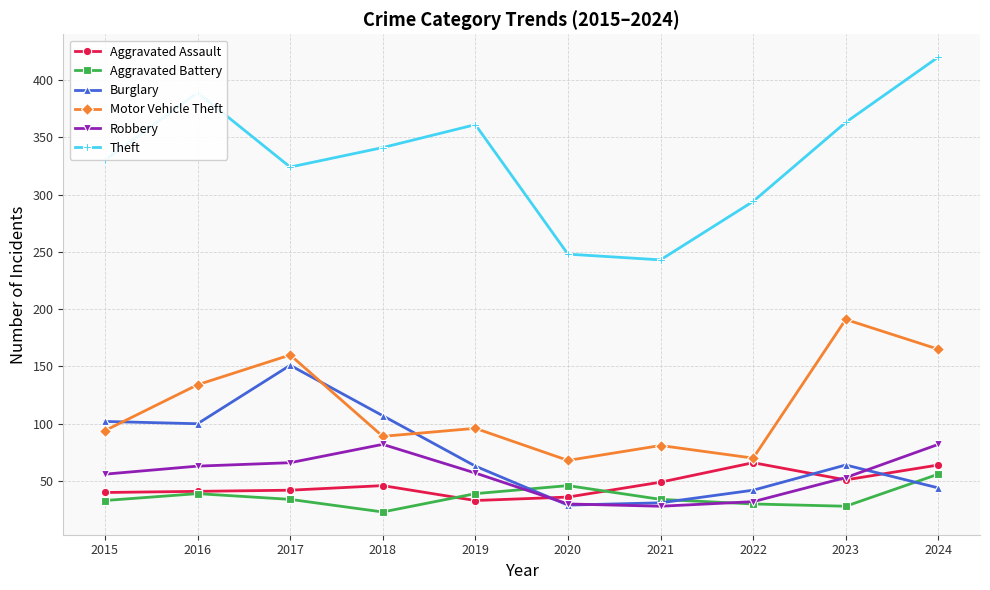

At which category does the chart reach its peak across all series?

2024